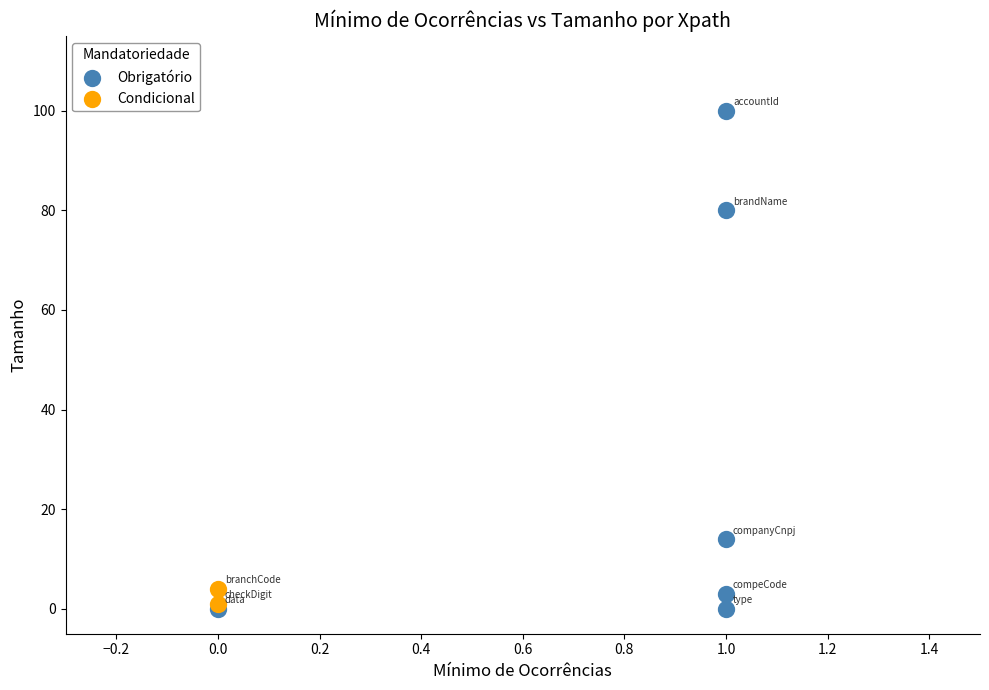

Which series reaches the maximum Y coordinate?

Obrigatório